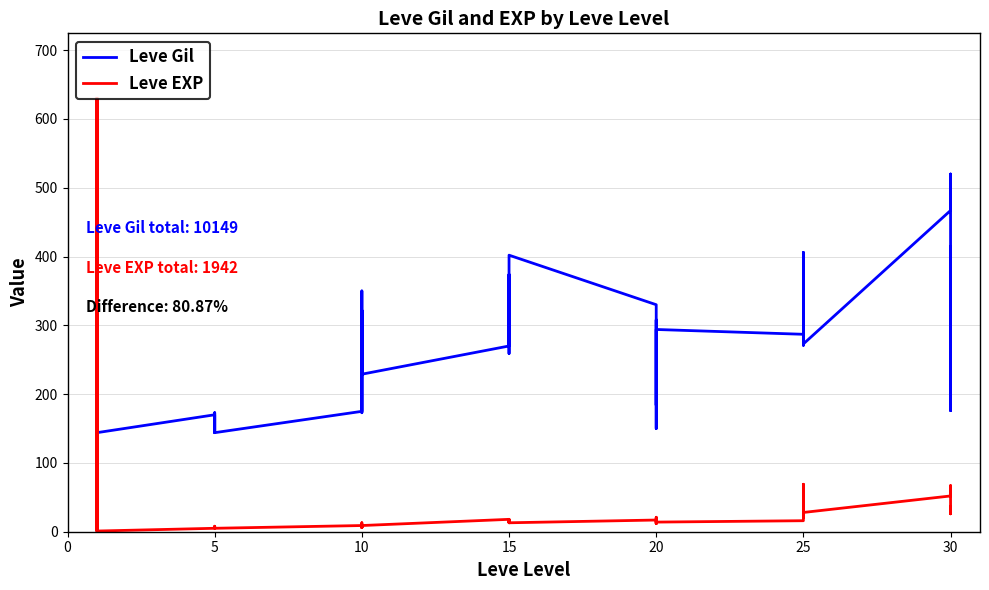

True or false: Leve Gil and Leve EXP intersect in this chart.

True